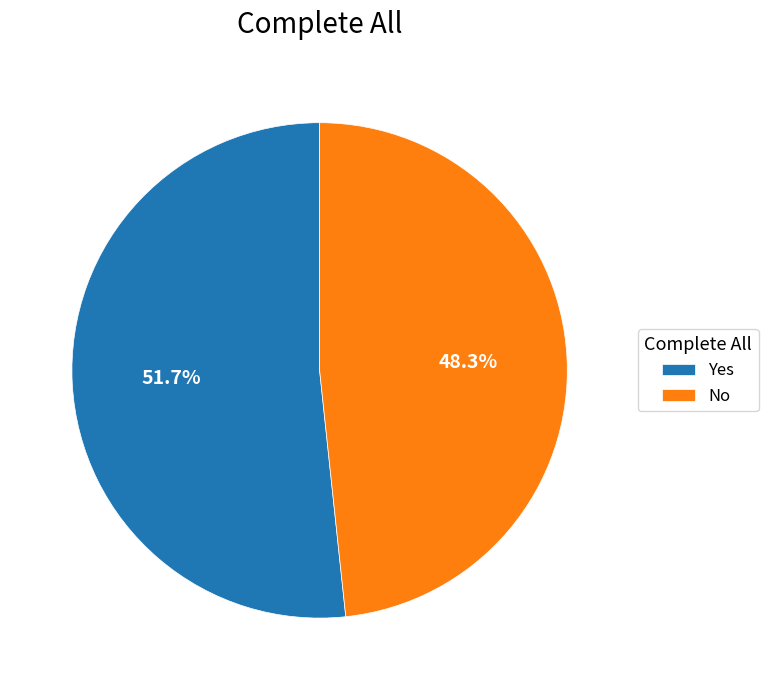

What portion of the pie excludes Yes?

48.3%